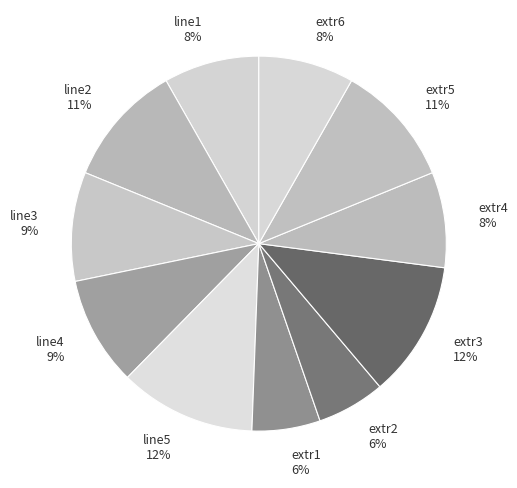

How many segments does this pie chart have?

11